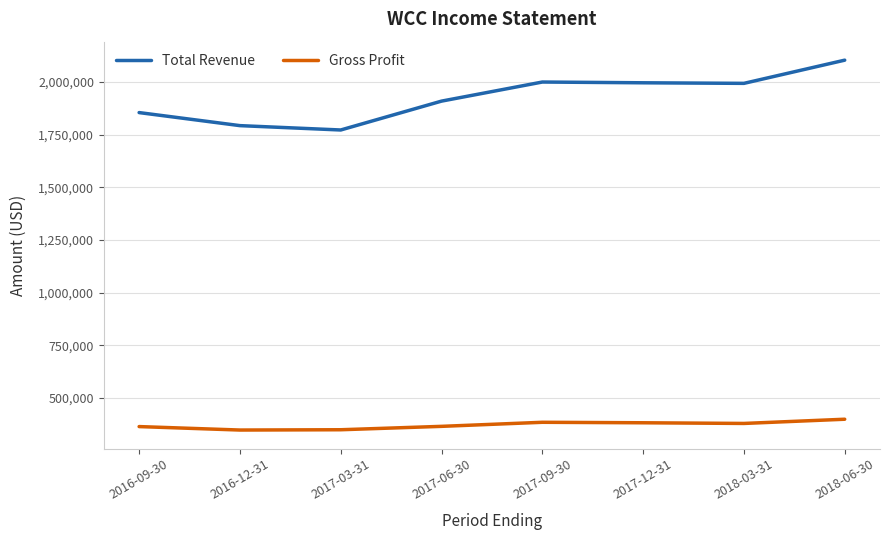

What is the difference between the maximum and minimum values in the Gross Profit series?

51300